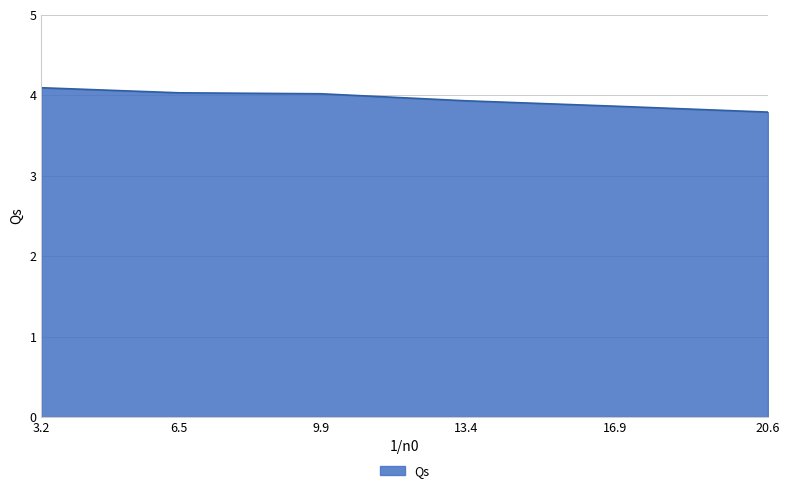

How many lines are shown in the chart?

1